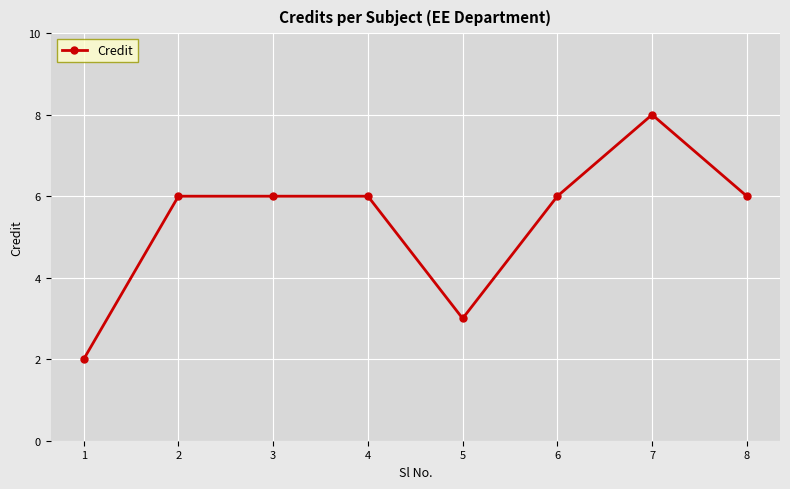

What is the greatest value displayed?

8